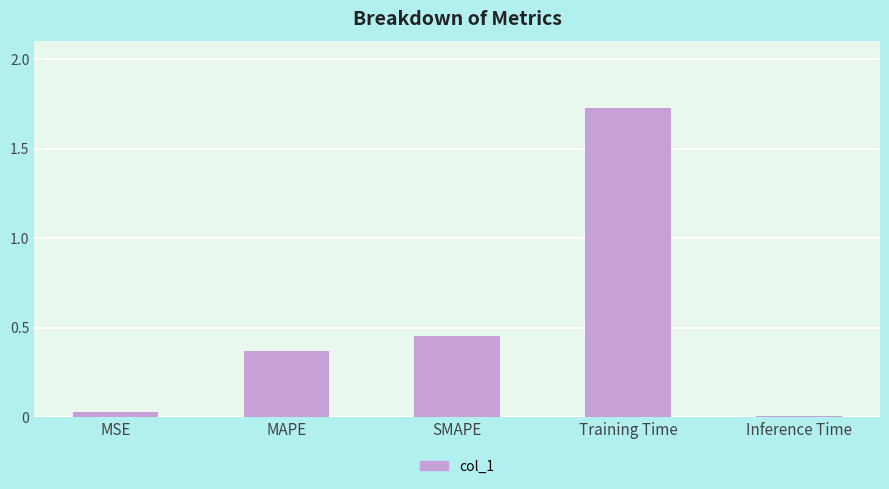

Is it true that the value at MAPE is 0.6?

False